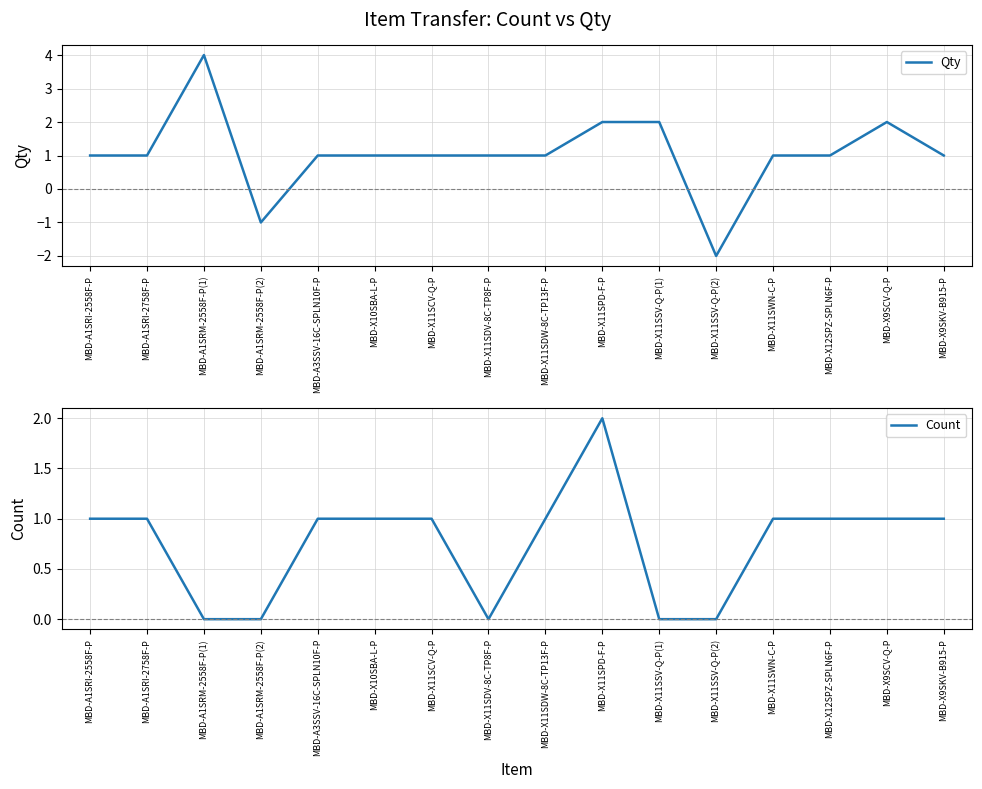

At MBD-A1SRI-2758F-P, list the series in order from largest to smallest.

Qty, Count